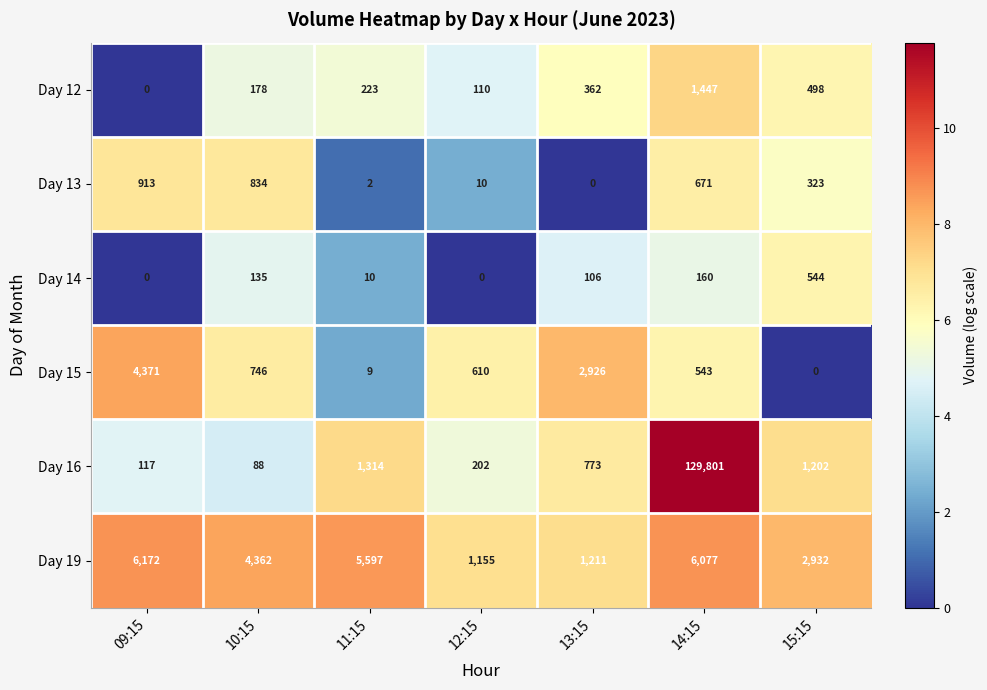

At how many categories does at least one series exceed 10?

7